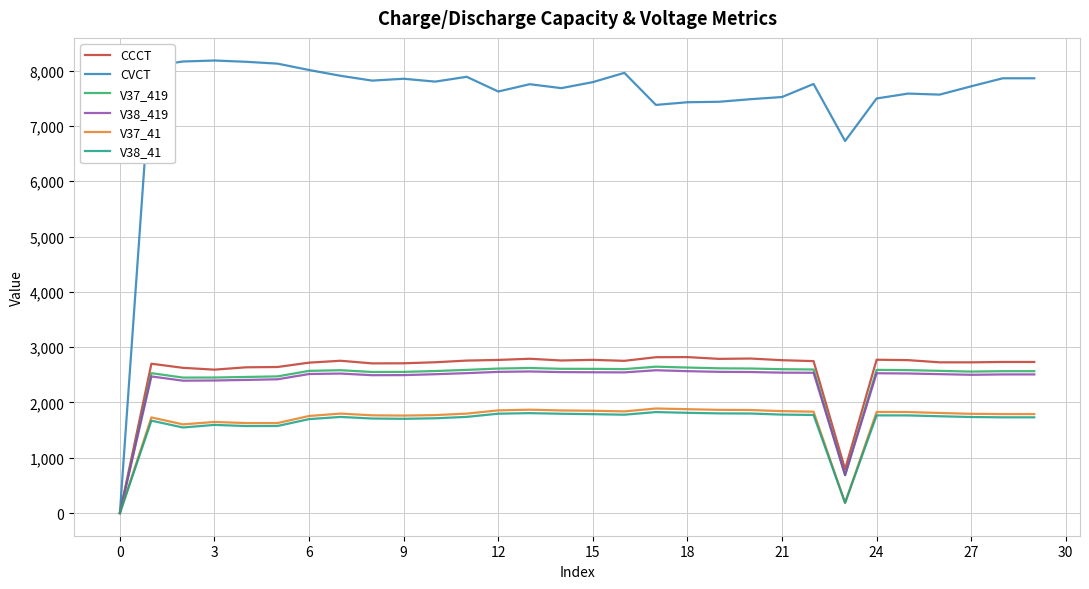

Which series has the largest range (max minus min)?

CVCT